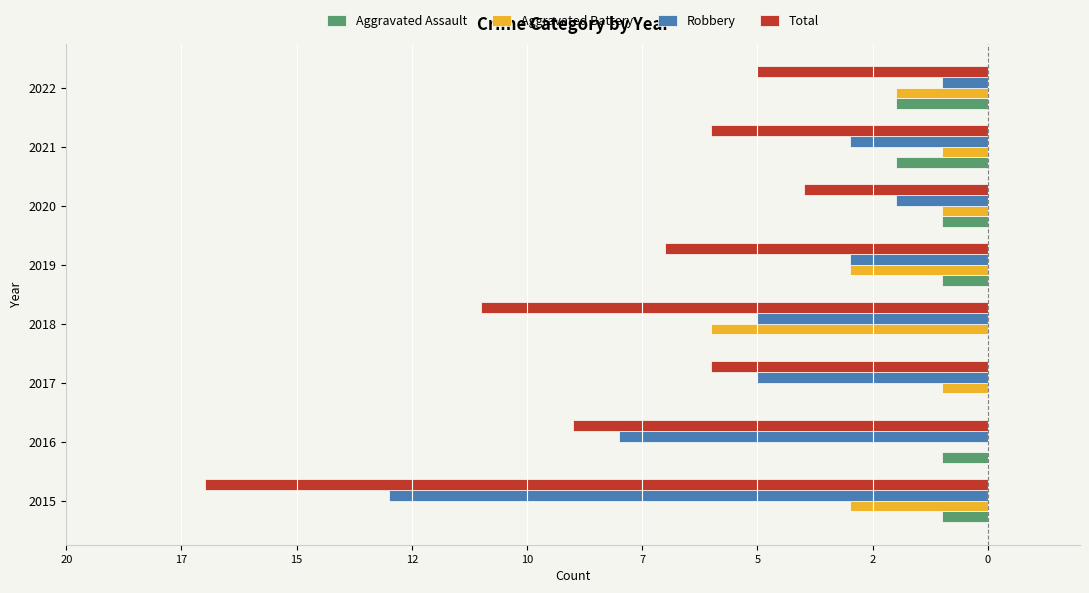

How many values in the Aggravated Assault series exceed -1?

2